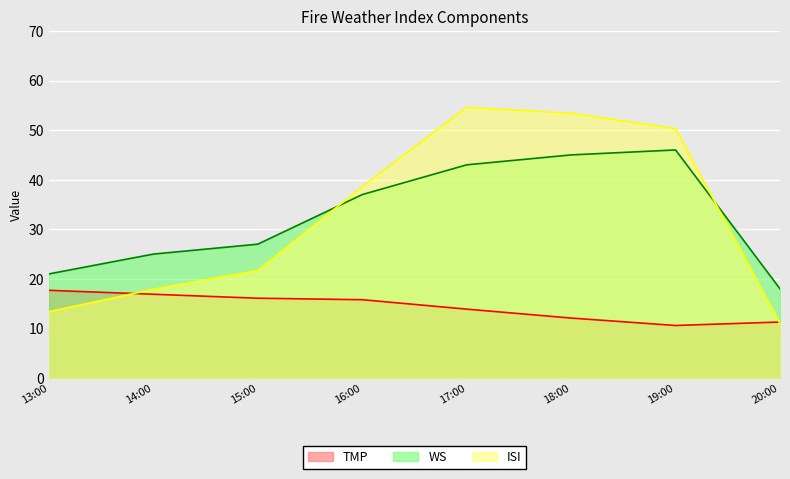

How many lines are shown in the chart?

3